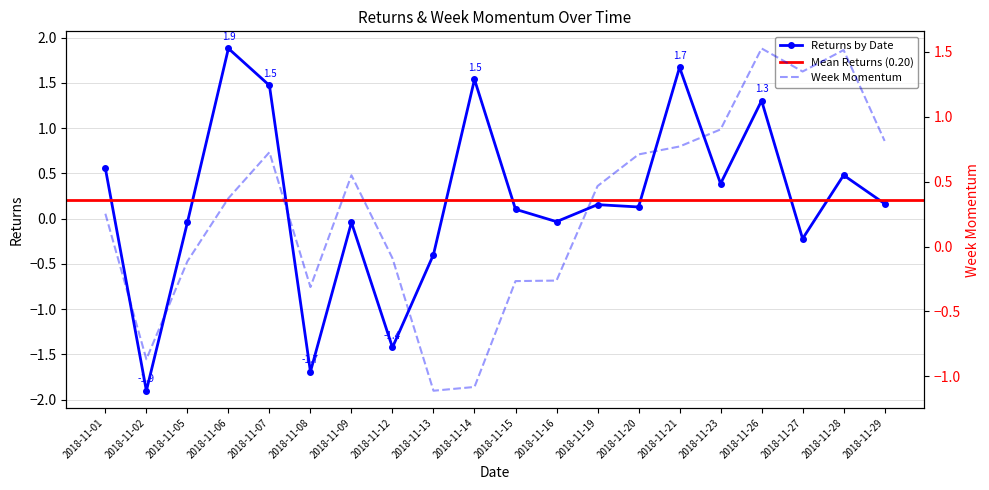

At 2018-11-08, list the series in order from largest to smallest.

WeekMomentum, Returns